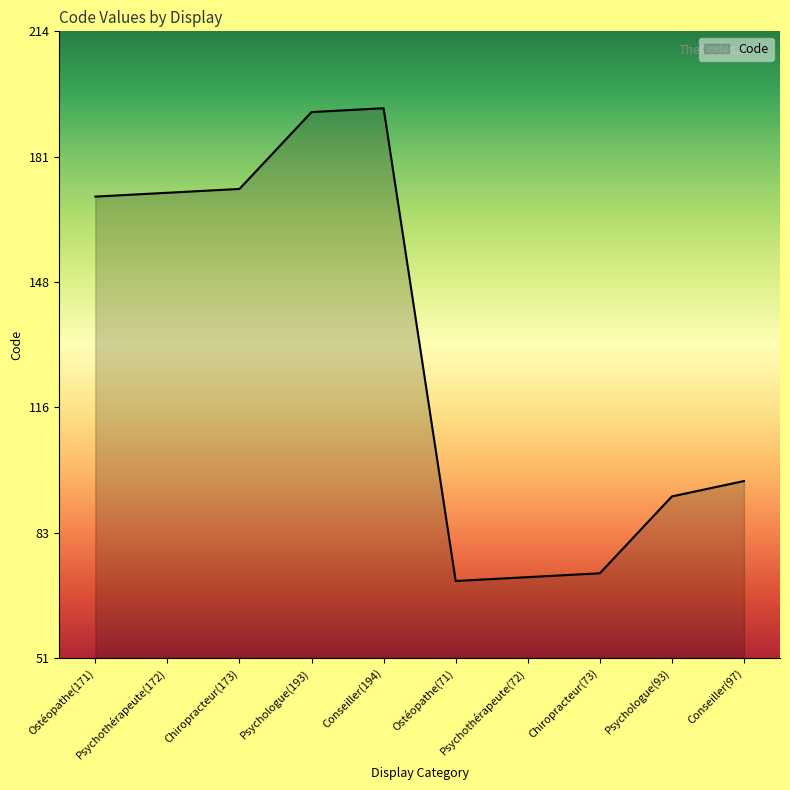

Reading left to right, list all the values displayed in this chart.

171	172	173	193	194	71	72	73	93	97